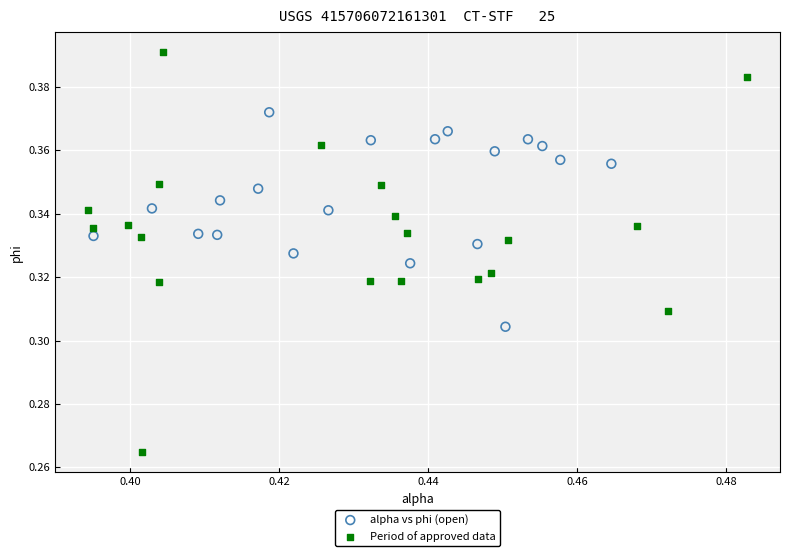

Which series has the widest spread of Y values?

Period of approved data